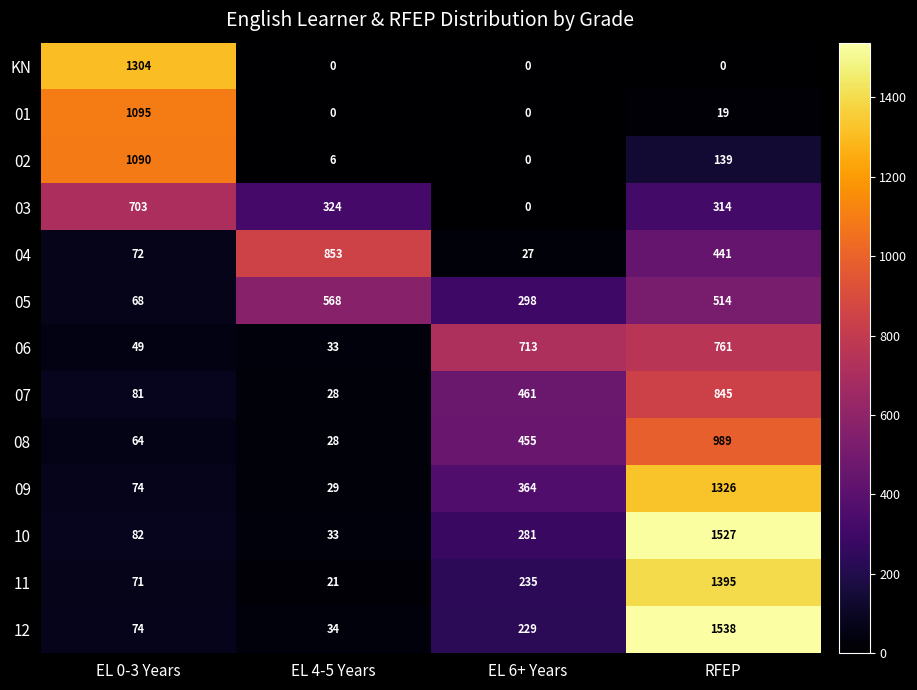

What is the highest value of the 11 series?

1395